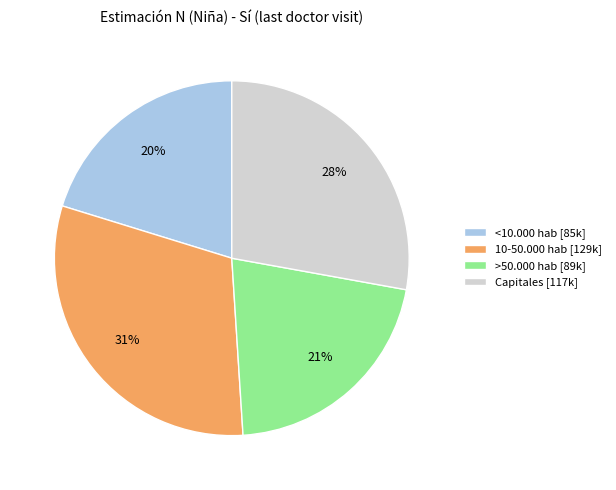

Is it true that Capitales is 28% of the pie?

True